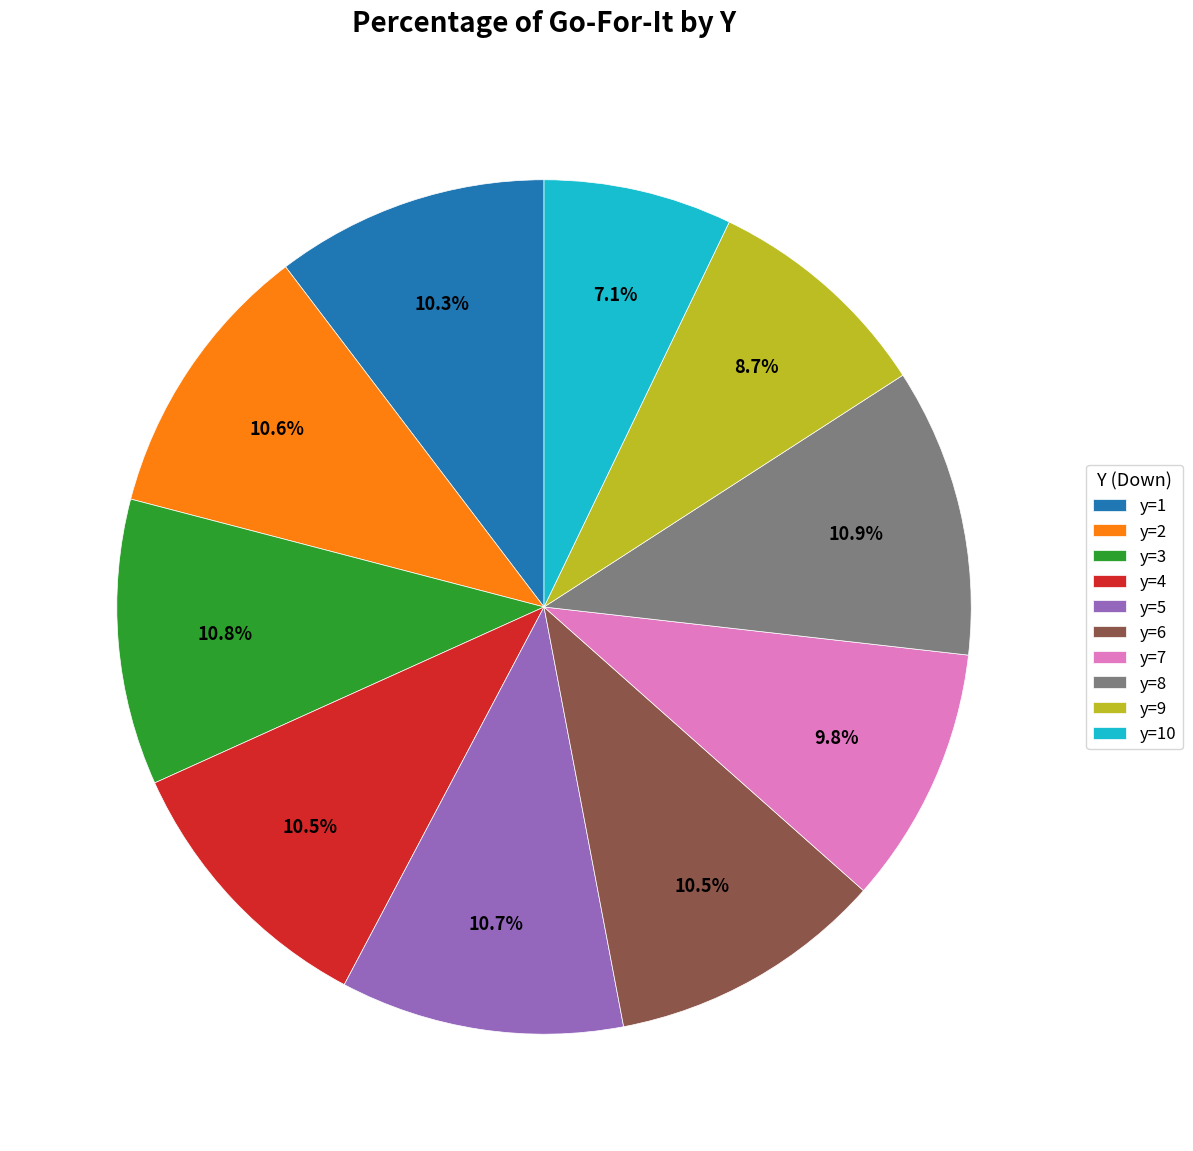

To the nearest percent, what is the average slice percentage?

10%